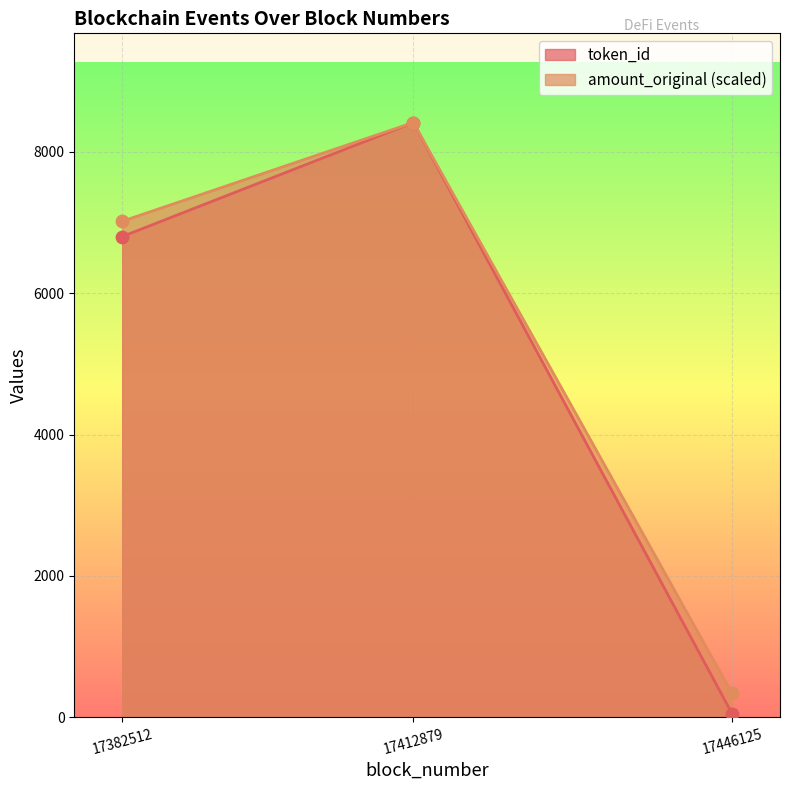

What are all the series names shown in the legend?

token_id, amount_original (scaled)